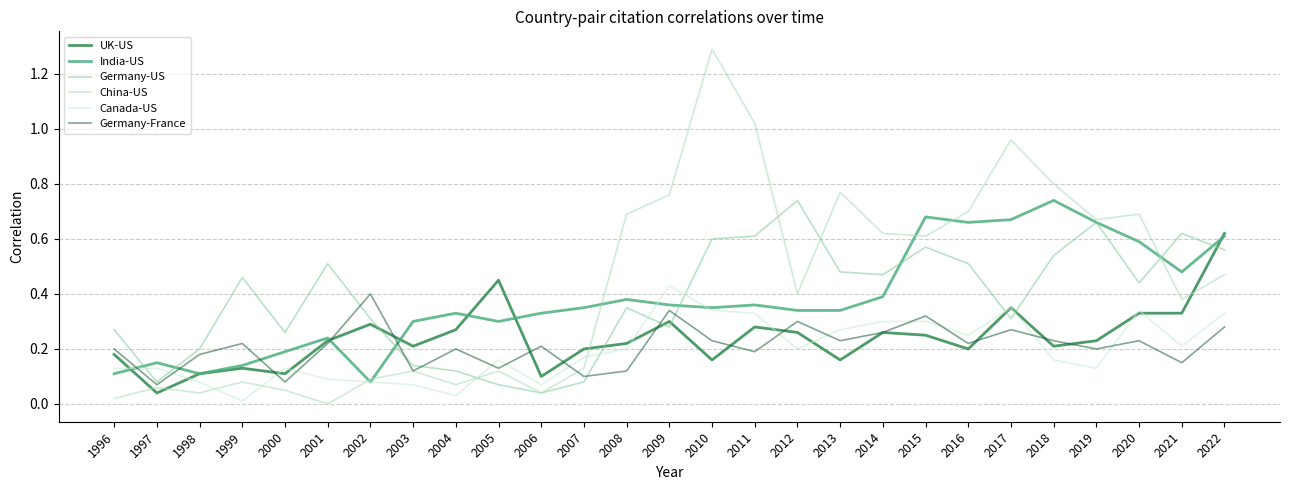

Is the value of India-US at 2019 greater than the value of Canada-US at 2020?

Yes